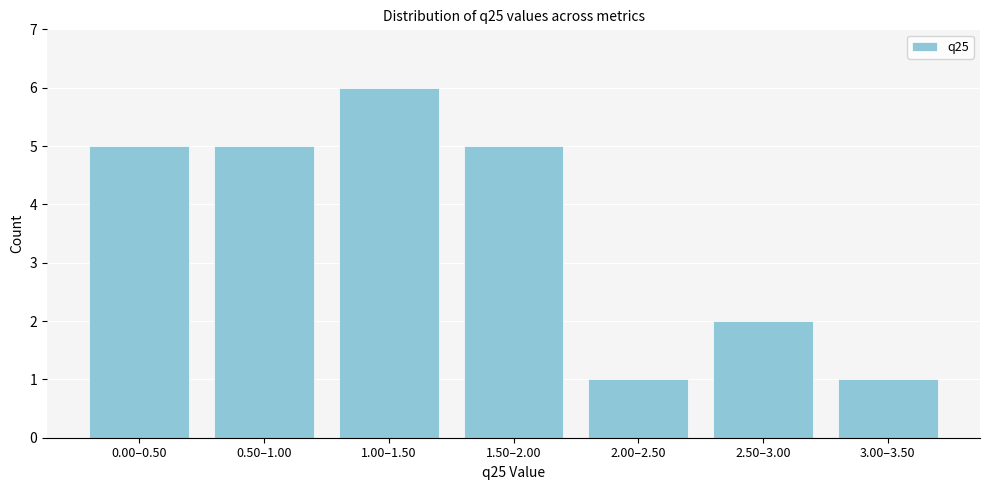

Reading left to right, extract all data points from this chart.

0.00–0.50=5	0.50–1.00=5	1.00–1.50=6	1.50–2.00=5	2.00–2.50=1	2.50–3.00=2	3.00–3.50=1